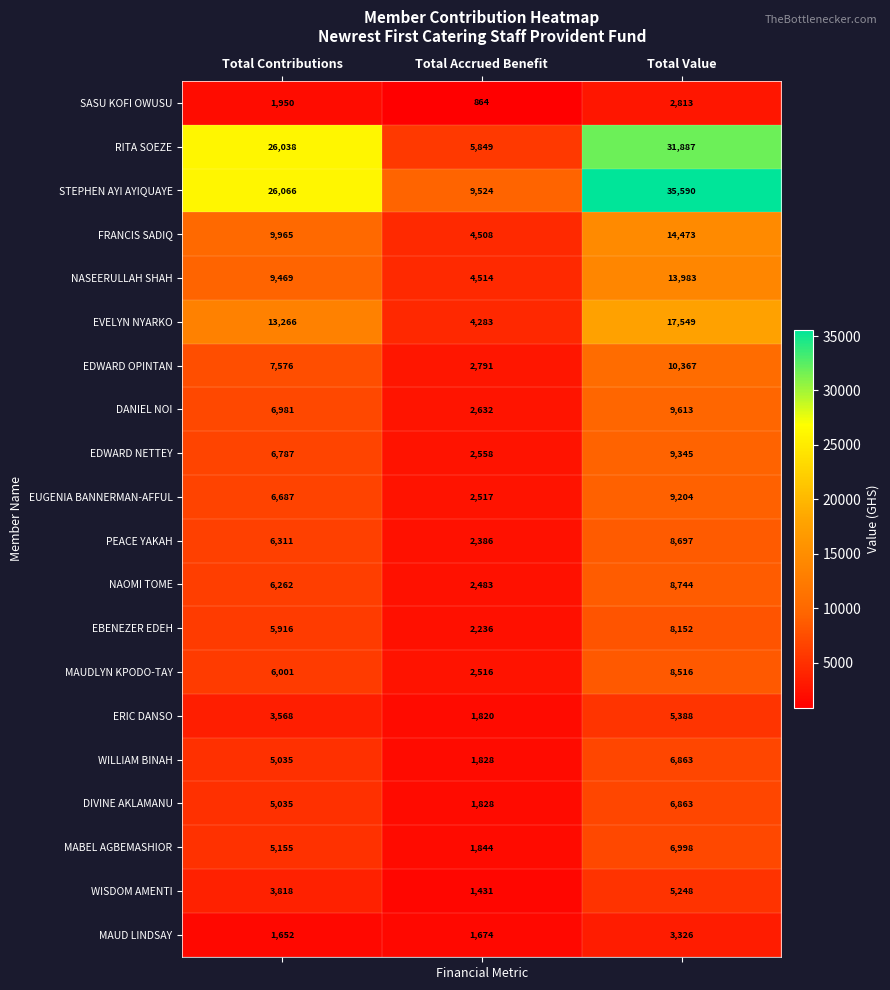

Which series has the largest total across all categories?

STEPHEN AYI AYIQUAYE